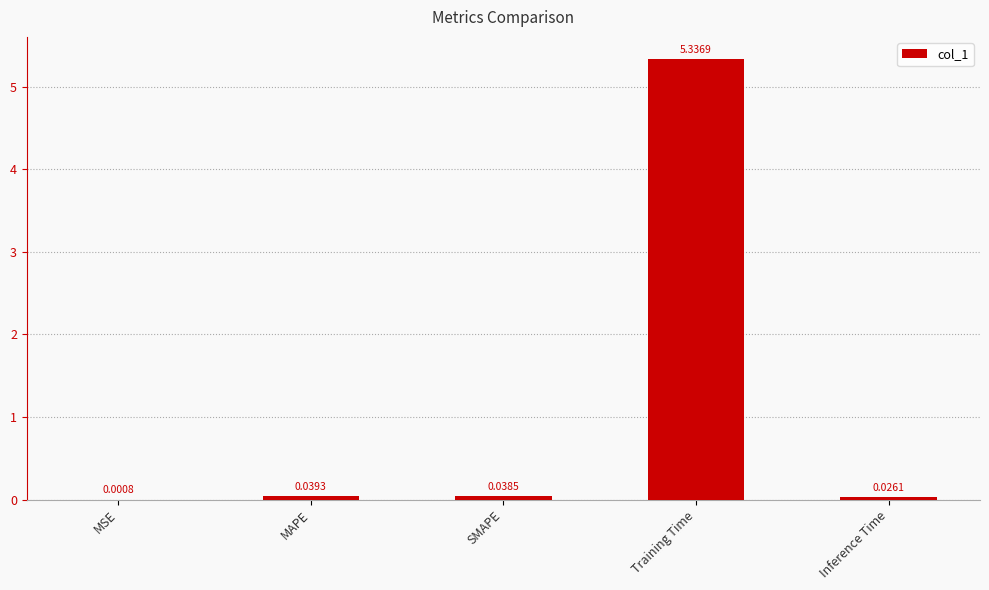

Where is the data nearest to the value 2?

MAPE